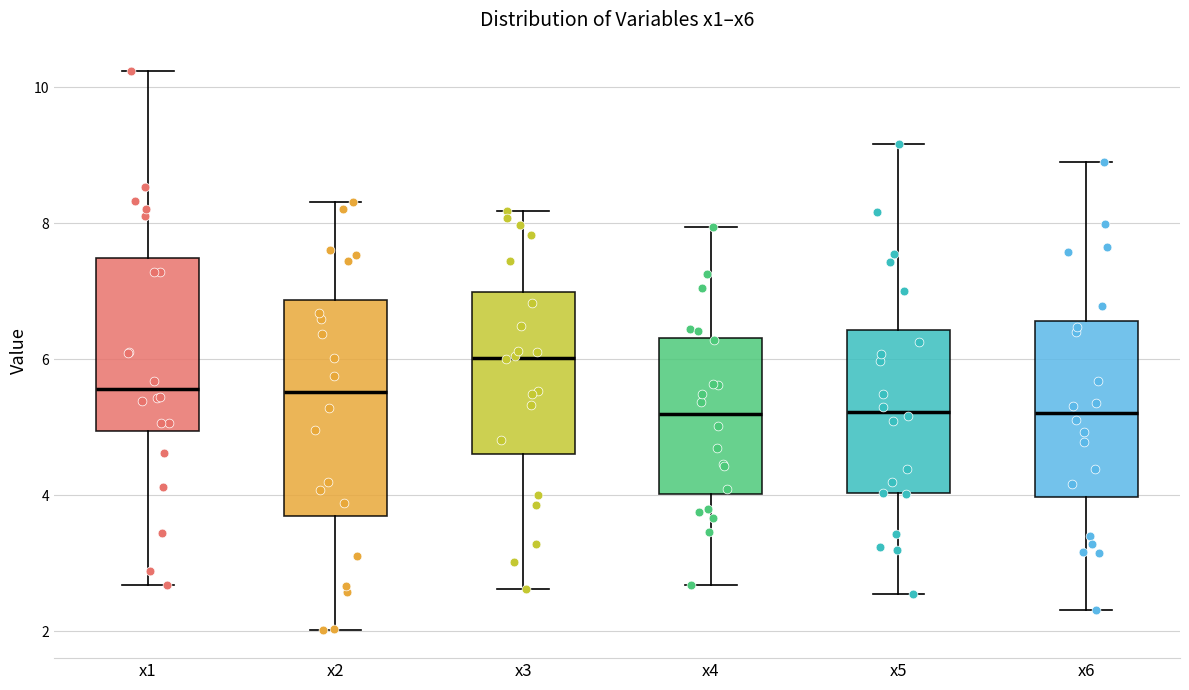

Where does the upper whisker of the box for x4 end on the y-axis? The values are not printed on the chart, so give them approximately, as read against the axis.

8.0